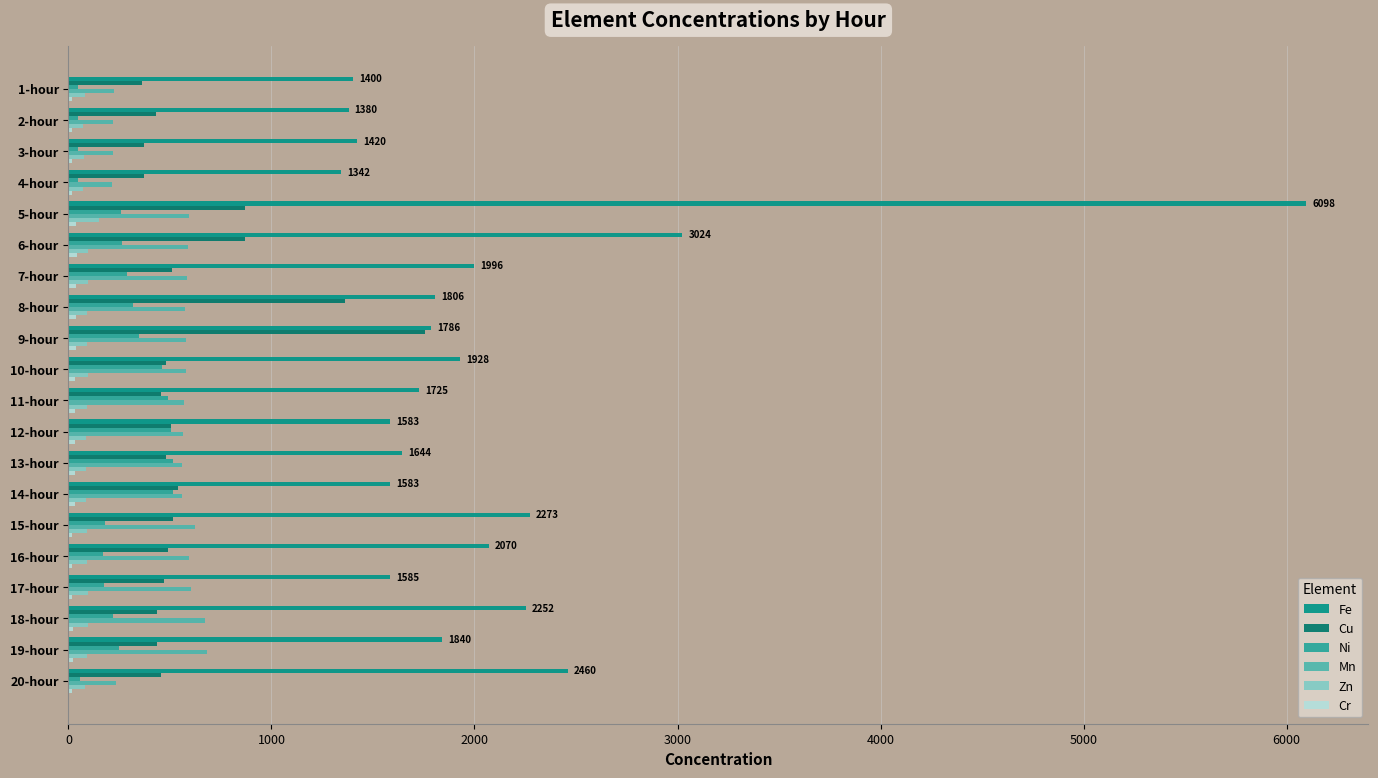

What is the sum of all Mn values?

10036